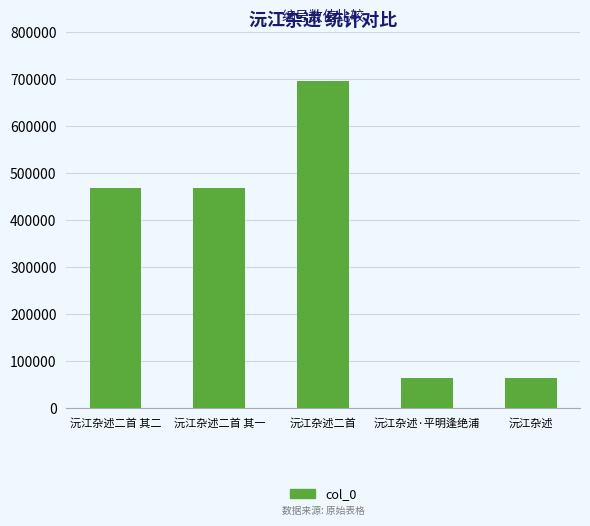

At which label does the data first exceed 469609?

沅江杂述二首 其二